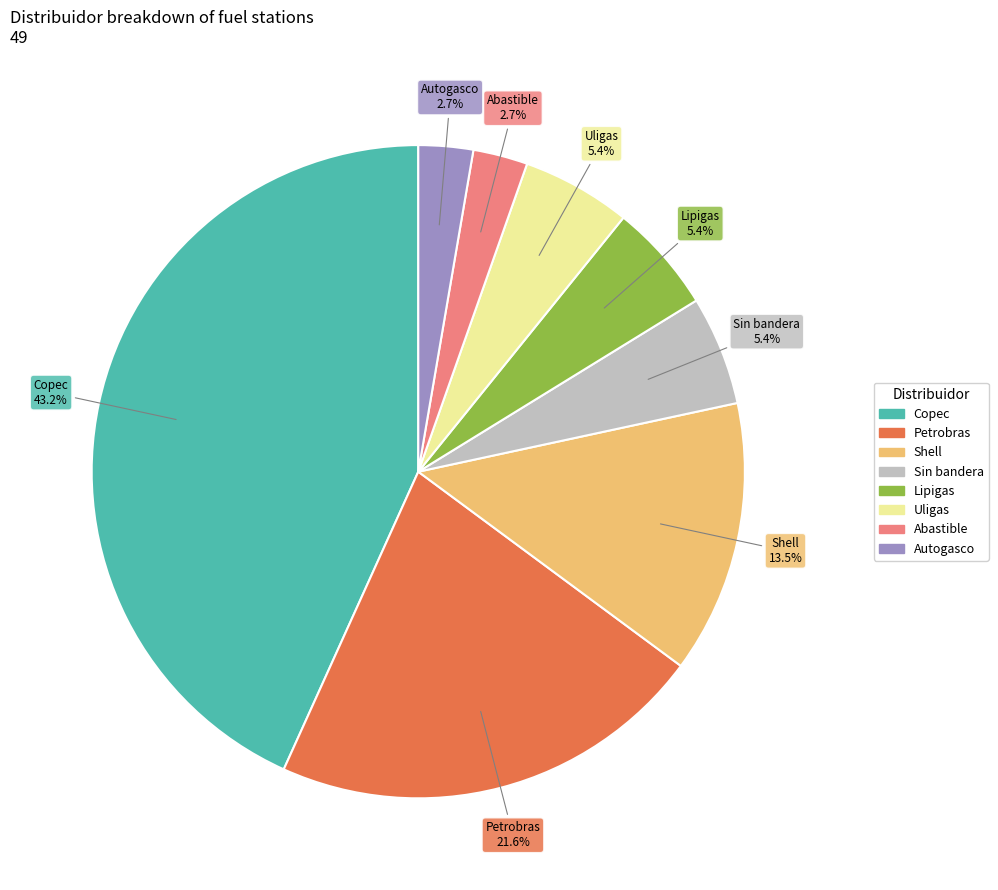

Is there any slice that represents more than half of the pie?

No